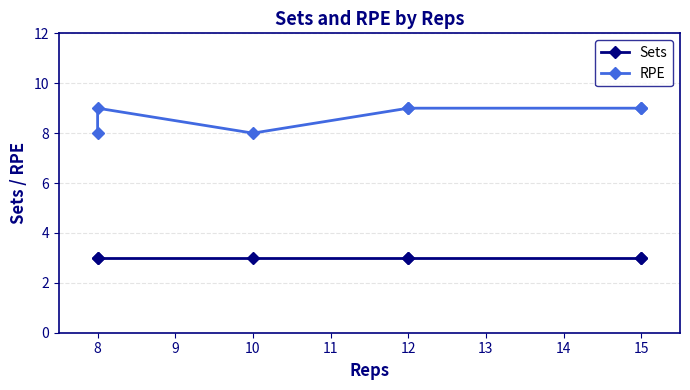

List the series in order of their overall mean, lowest first.

Sets, RPE